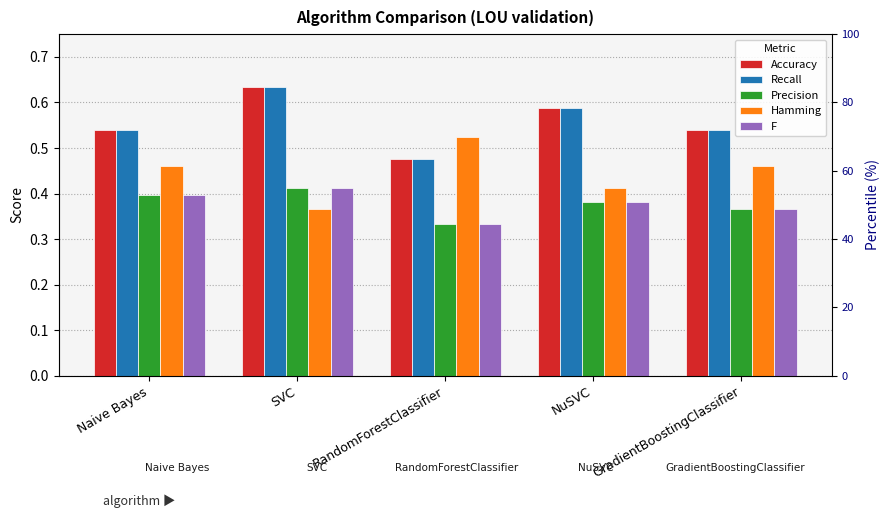

At which category is the sum across all series the highest?

SVC